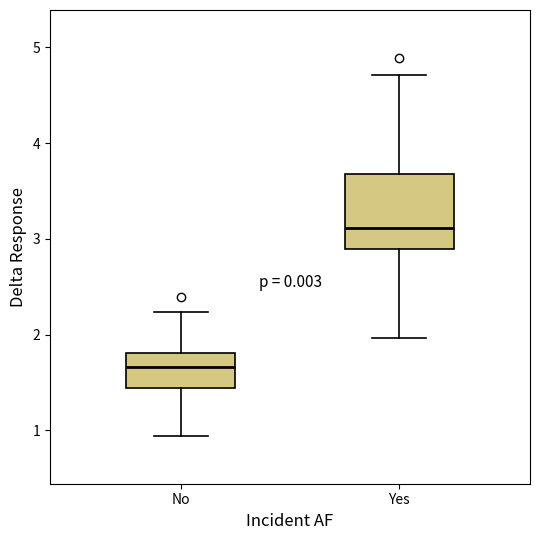

Reading left to right, transcribe this box plot: for each box, give where its median line is, the range the box spans, and where its two whiskers end, as read against the y-axis. The values are not printed on the chart, so give them approximately, as read against the axis.

No: median 1.7, box 1.4 to 1.8, whiskers 0.9 to 2.2
Yes: median 3.1, box 2.9 to 3.7, whiskers 2.0 to 4.7